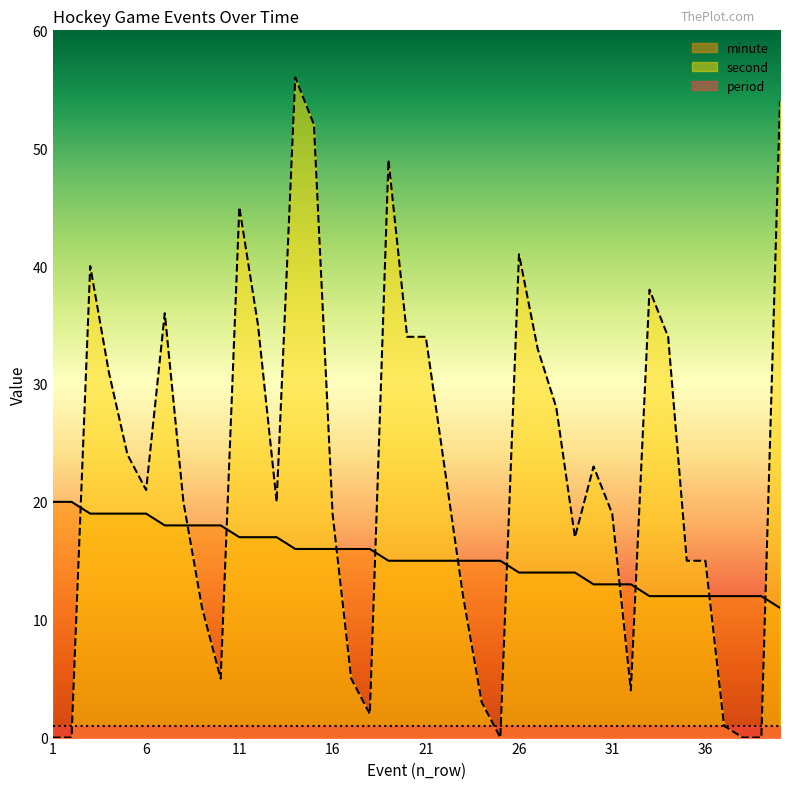

What is the value of the second point at the 11th from the left?

45